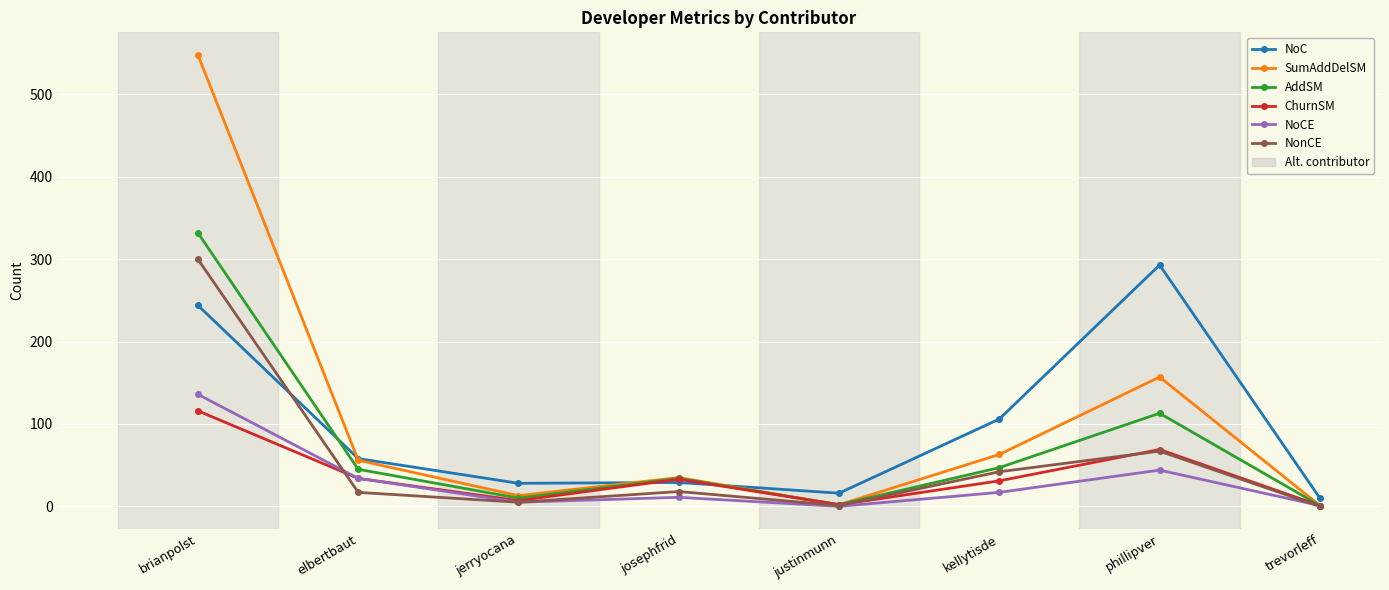

At how many categories does at least one series exceed 501?

1